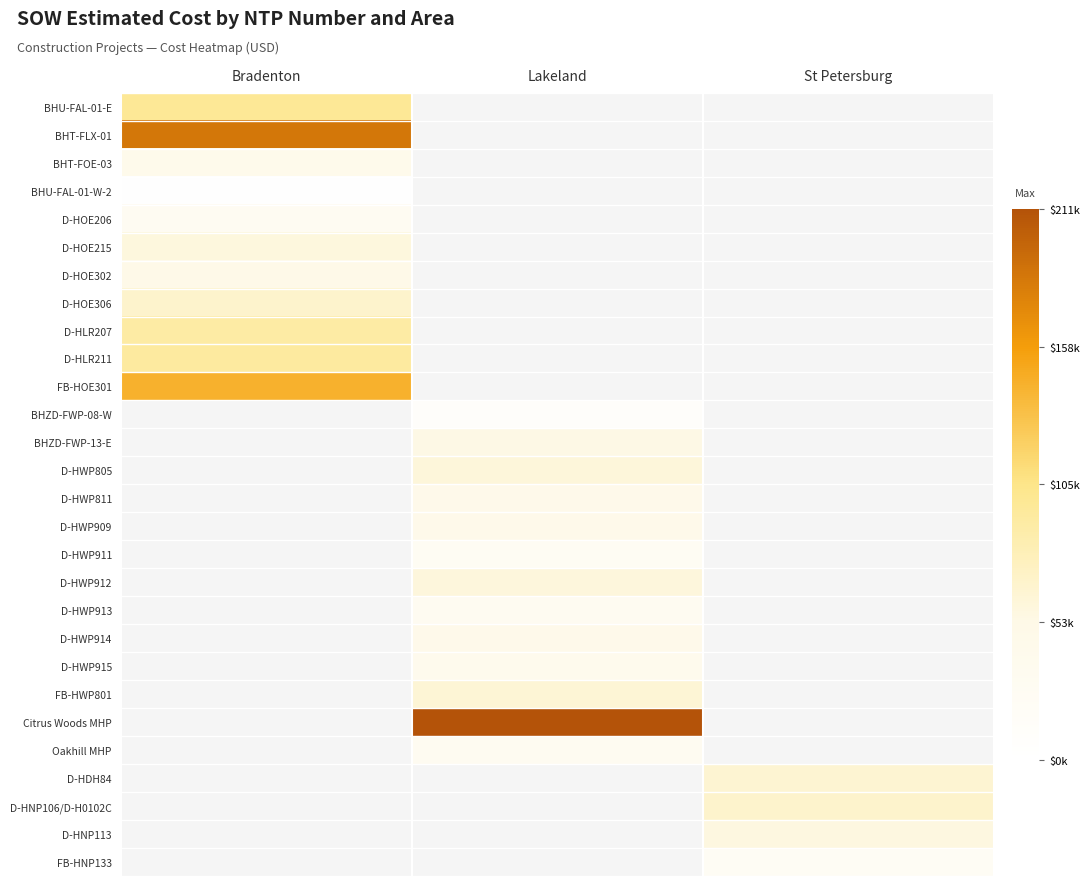

What is the minimum value shown in the chart?

2167.3